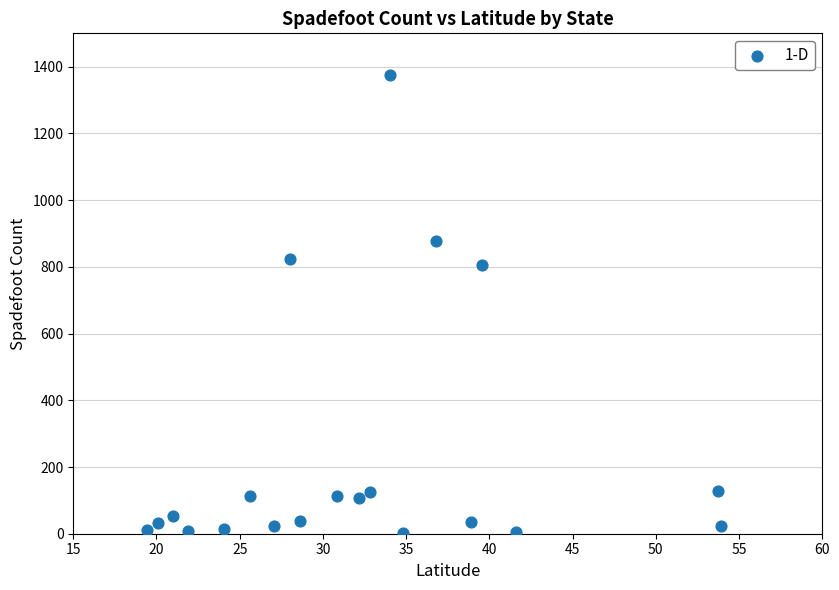

What is the range of Y values (max minus min)?

1375